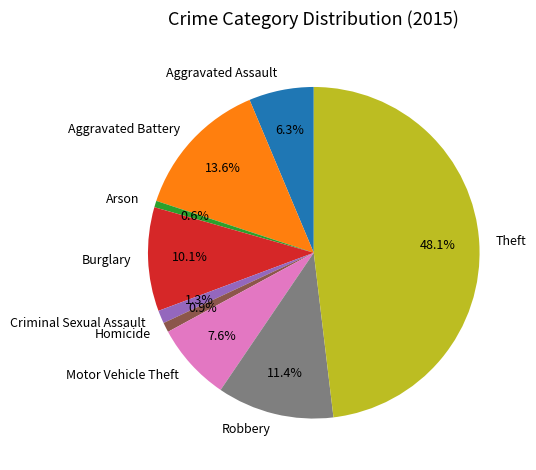

Is there a majority slice in this chart?

No